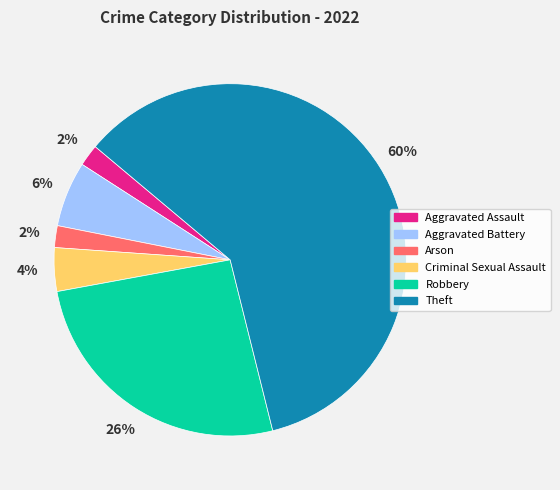

Does Robbery represent more than half of the total?

No